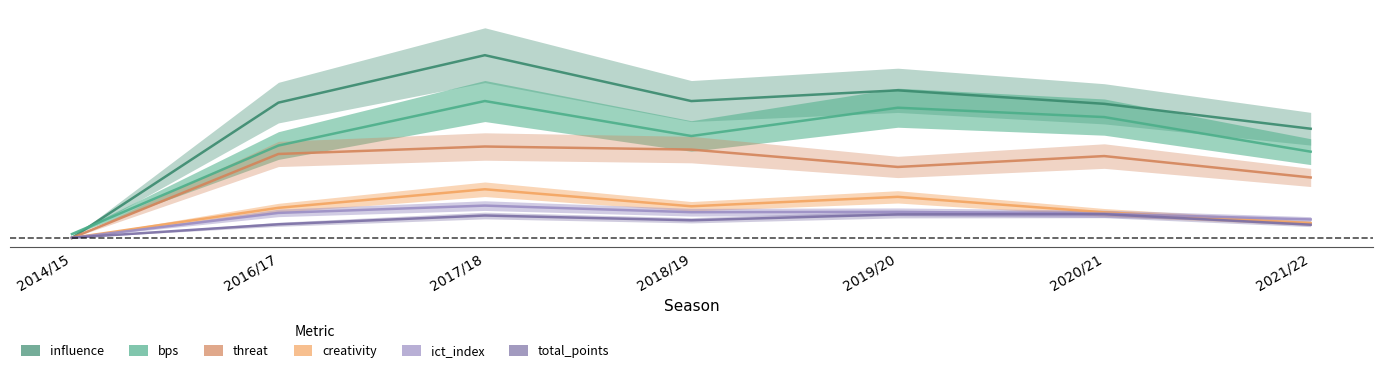

At which category does threat reach its first local peak?

2017/18